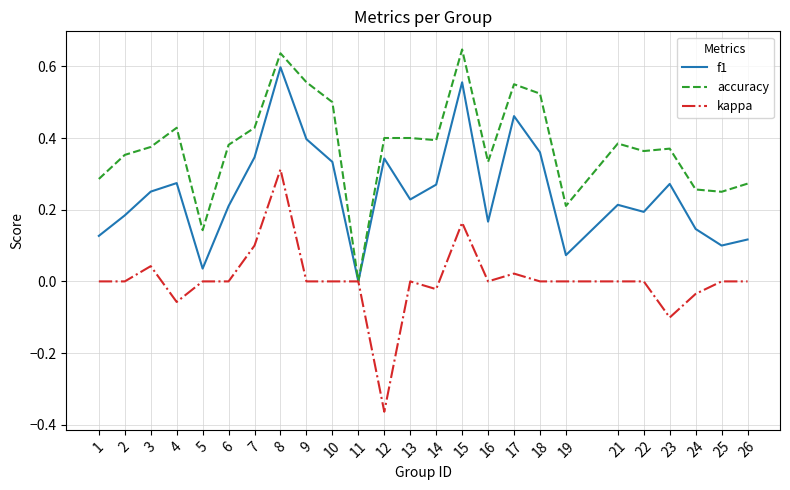

At which category is the sum across all series the highest?

8